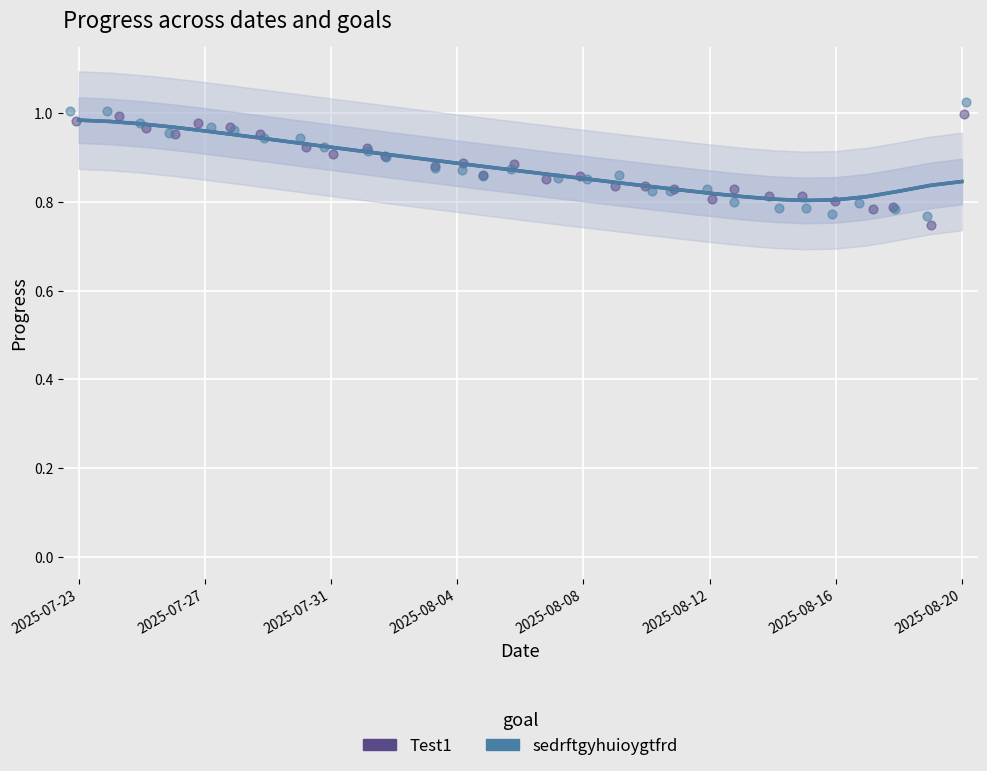

At which category is the sum across all series the highest?

2025-07-27